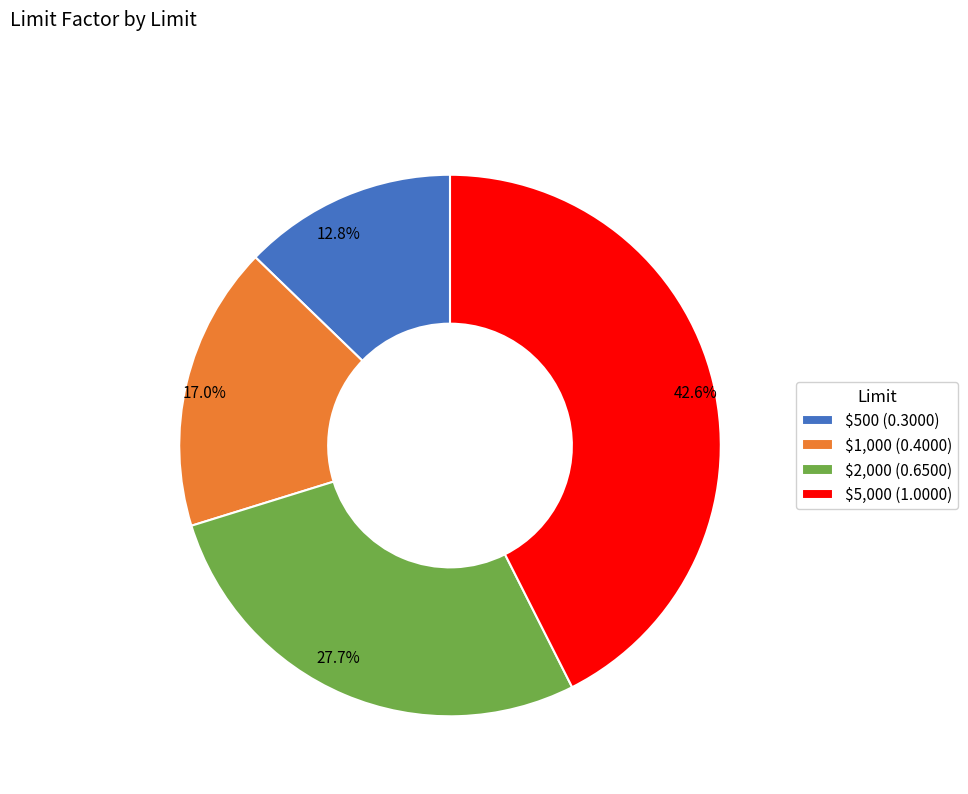

The $500 slice represents 5% of the pie. True or false?

False